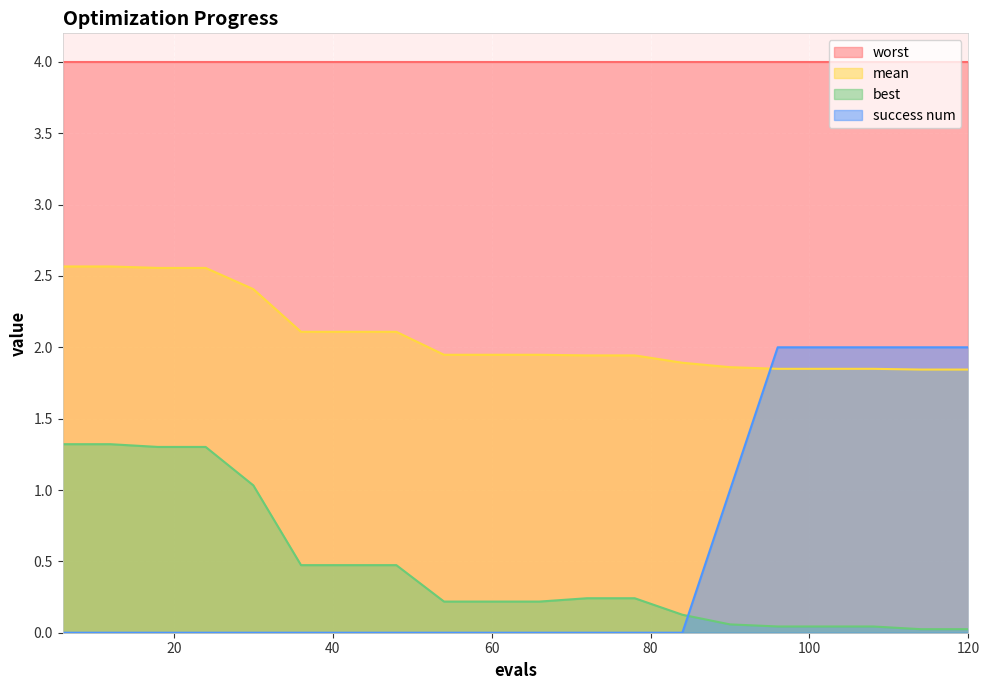

How many intersections are there between success num and best?

1